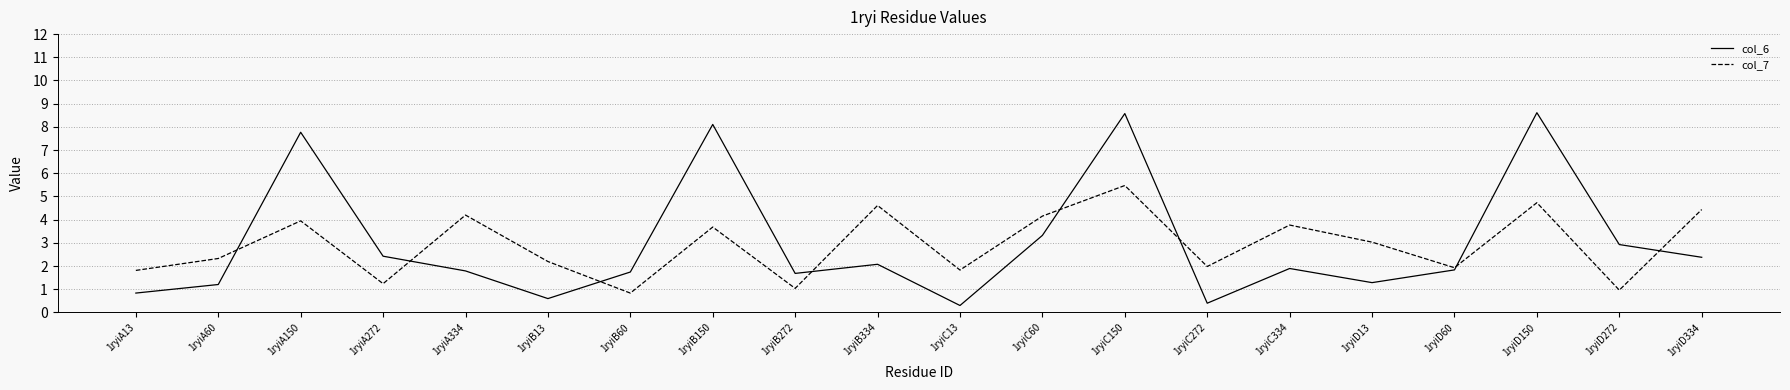

What is the total value across all series at 1ryiA13?

2.6